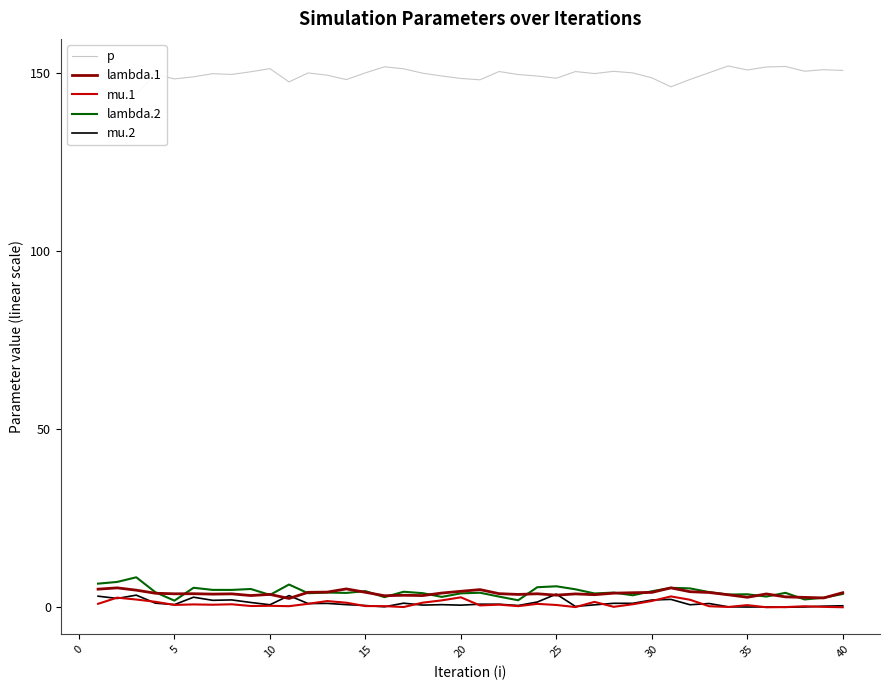

Reading left to right, extract all data points from this chart.

p: 145.6	144.6	144.2	149.7	148.4	149.0	149.8	149.6	150.4	151.3	147.5	150.0	149.4	148.2	150.1	151.8	151.2	150.0	149.2	148.5	148.1	150.5	149.6	149.2	148.6	150.4	149.9	150.5	150.1	148.7	146.2	148.2	150.1	152.0	150.9	151.7	151.9	150.5	151.0	150.8
lambda.1: 5.1	5.5	4.8	4.0	3.8	3.8	3.7	3.8	3.3	3.6	2.5	4.2	4.3	5.2	4.2	3.3	3.4	3.3	4.0	4.5	5.0	3.8	3.6	3.8	3.4	3.8	3.5	4.0	4.1	4.2	5.5	4.4	4.2	3.5	2.8	3.8	2.9	2.8	2.6	4.1
mu.1: 1.0	2.7	2.2	1.6	0.7	0.8	0.7	0.9	0.4	0.4	0.3	1.0	1.8	1.3	0.4	0.3	0.1	1.3	2.0	2.8	0.5	0.7	0.3	1.0	0.7	0.1	1.5	0.1	0.9	1.8	3.1	2.1	0.3	0.1	0.6	0.0	0.1	0.3	0.1	0.0
lambda.2: 6.6	7.1	8.4	4.2	1.9	5.5	4.9	4.9	5.1	3.5	6.4	4.0	4.1	4.0	4.5	2.9	4.4	4.0	2.9	3.9	4.1	3.0	2.0	5.6	5.9	5.1	3.9	4.1	3.4	4.5	5.5	5.3	4.3	3.6	3.7	3.0	4.1	2.2	2.7	3.7
mu.2: 3.1	2.5	3.4	1.2	0.8	2.8	2.0	2.1	1.4	0.7	3.3	1.1	1.1	0.8	0.5	0.1	1.2	0.6	0.7	0.6	0.9	0.9	0.5	1.5	3.7	0.2	0.7	1.1	1.1	2.0	2.2	0.7	1.1	0.1	0.1	0.1	0.0	0.1	0.3	0.4